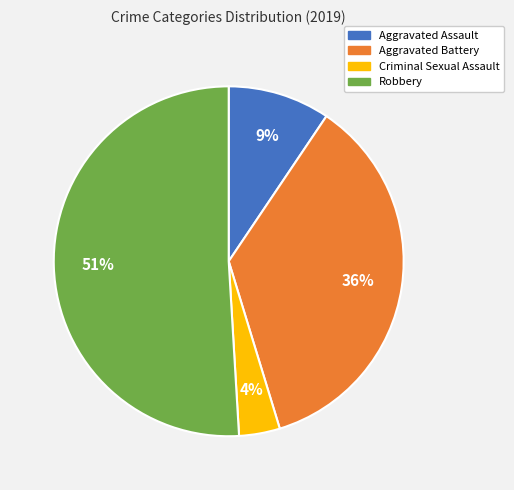

To the nearest percent, what is the average slice percentage?

25%